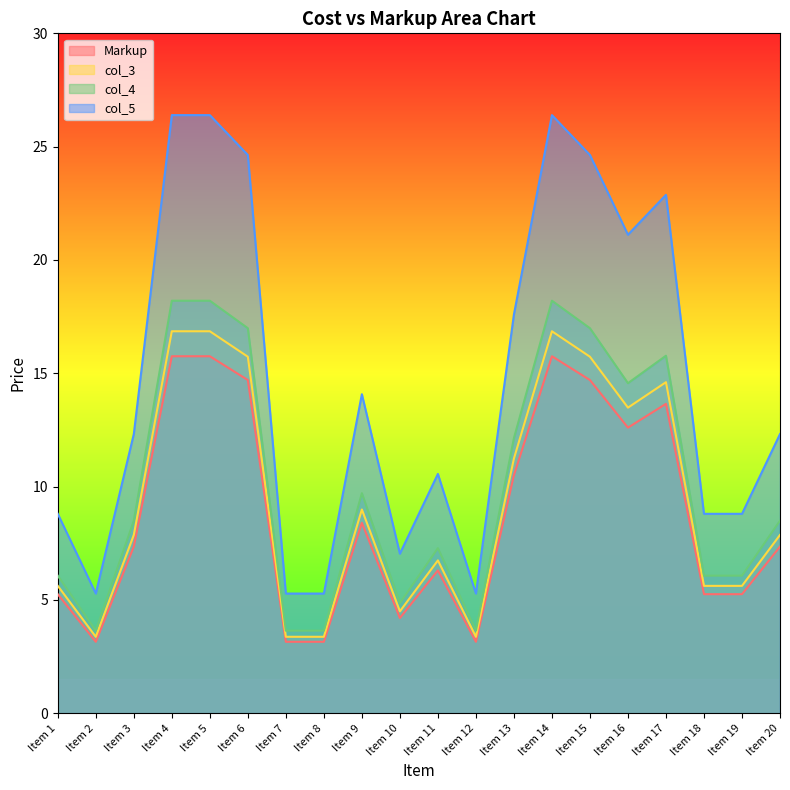

Reading right to left, list all the values displayed in this chart.

Markup: Item 20=7.3	Item 19=5.2	Item 18=5.2	Item 17=13.7	Item 16=12.6	Item 15=14.7	Item 14=15.8	Item 13=10.5	Item 12=3.1	Item 11=6.3	Item 10=4.2	Item 9=8.4	Item 8=3.1	Item 7=3.1	Item 6=14.7	Item 5=15.8	Item 4=15.8	Item 3=7.3	Item 2=3.1	Item 1=5.2
col_3: Item 20=7.9	Item 19=5.6	Item 18=5.6	Item 17=14.6	Item 16=13.5	Item 15=15.7	Item 14=16.9	Item 13=11.2	Item 12=3.4	Item 11=6.7	Item 10=4.5	Item 9=9.0	Item 8=3.4	Item 7=3.4	Item 6=15.7	Item 5=16.9	Item 4=16.9	Item 3=7.9	Item 2=3.4	Item 1=5.6
col_4: Item 20=8.5	Item 19=6.1	Item 18=6.1	Item 17=15.8	Item 16=14.6	Item 15=17.0	Item 14=18.2	Item 13=12.1	Item 12=3.6	Item 11=7.3	Item 10=4.9	Item 9=9.7	Item 8=3.6	Item 7=3.6	Item 6=17.0	Item 5=18.2	Item 4=18.2	Item 3=8.5	Item 2=3.6	Item 1=6.1
col_5: Item 20=12.3	Item 19=8.8	Item 18=8.8	Item 17=22.9	Item 16=21.1	Item 15=24.6	Item 14=26.4	Item 13=17.6	Item 12=5.3	Item 11=10.6	Item 10=7.0	Item 9=14.1	Item 8=5.3	Item 7=5.3	Item 6=24.6	Item 5=26.4	Item 4=26.4	Item 3=12.3	Item 2=5.3	Item 1=8.8